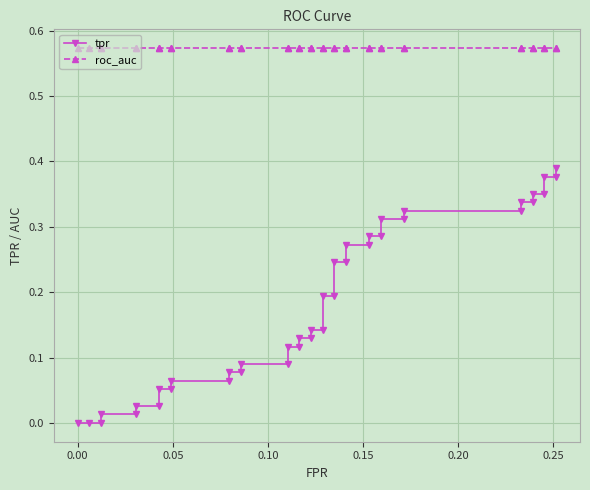

What is the sum of all roc_auc values?

22.9